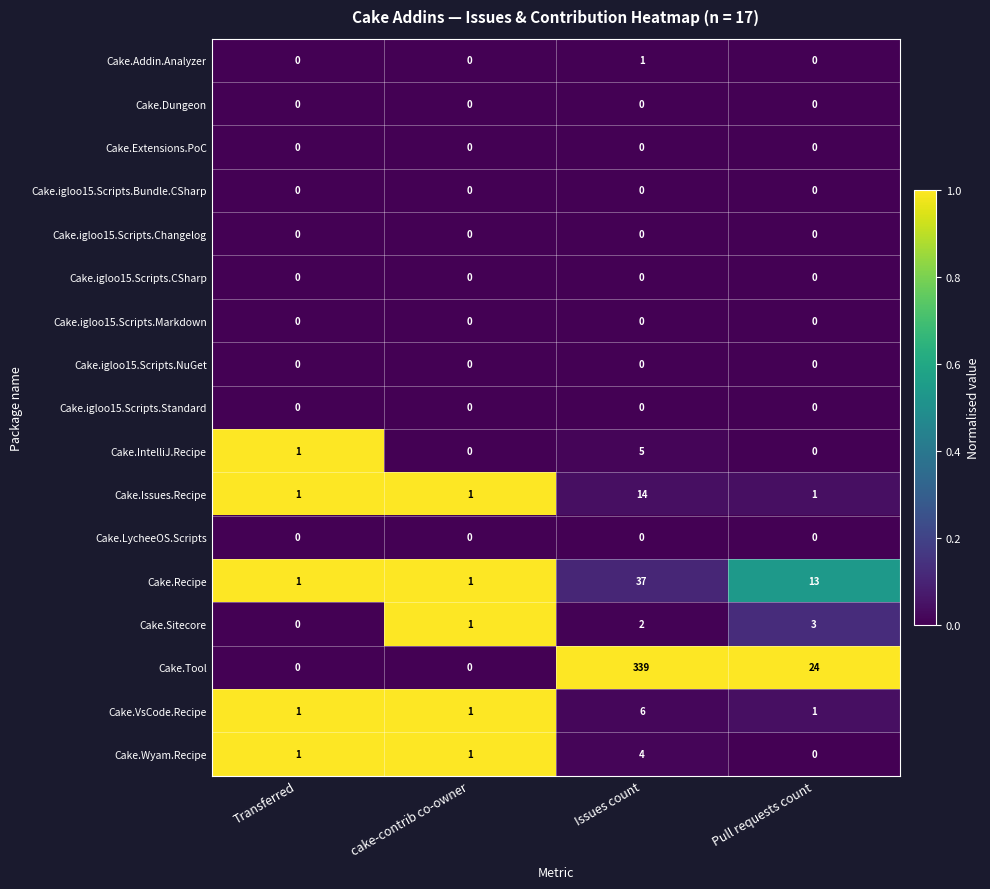

What is the sum of the Cake.Wyam.Recipe values at Transferred and Issues count?

5